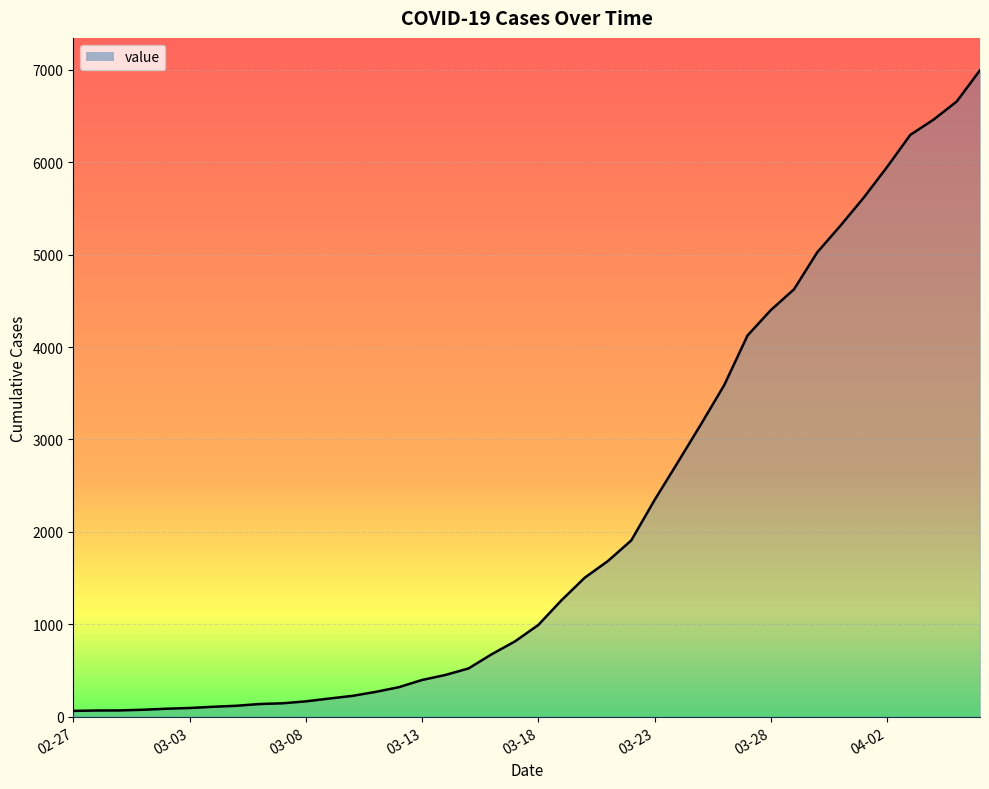

What is the difference between the maximum and minimum values?

6931